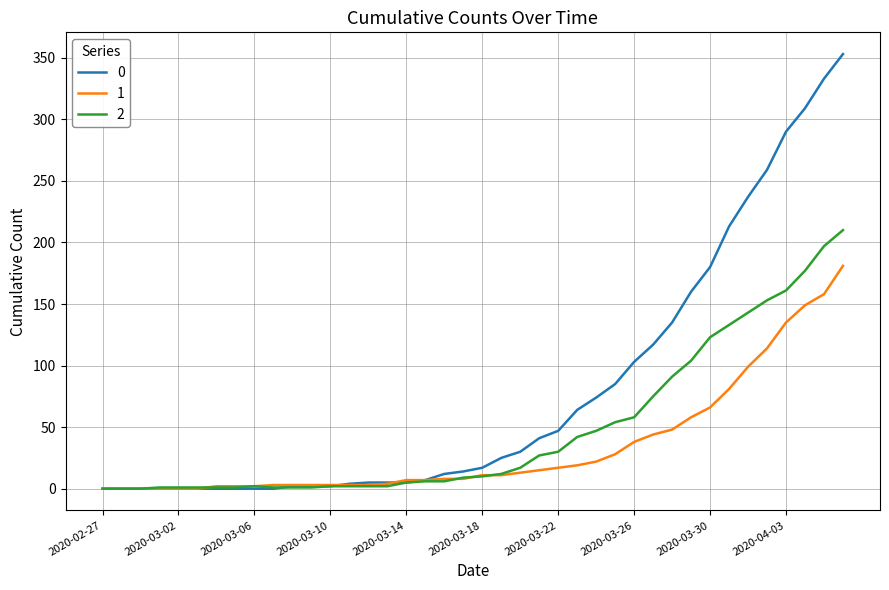

How many categories are shown in the chart?

40